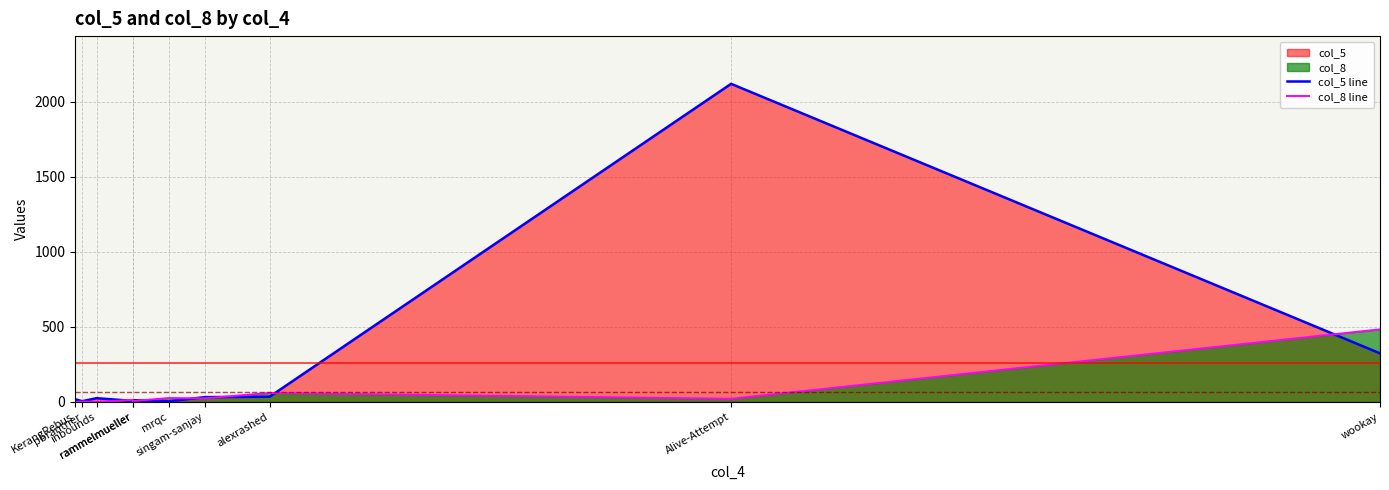

In col_5 line, how many points are lower than both neighbors (excluding endpoints)?

3